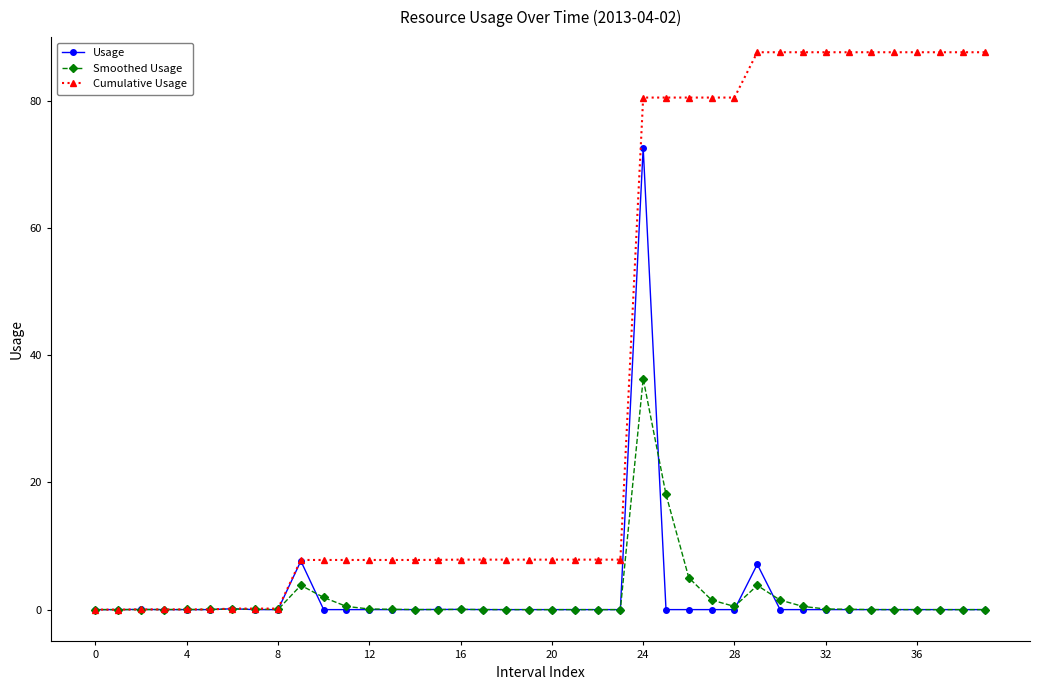

Which series has the largest total across all categories?

Cumulative Usage